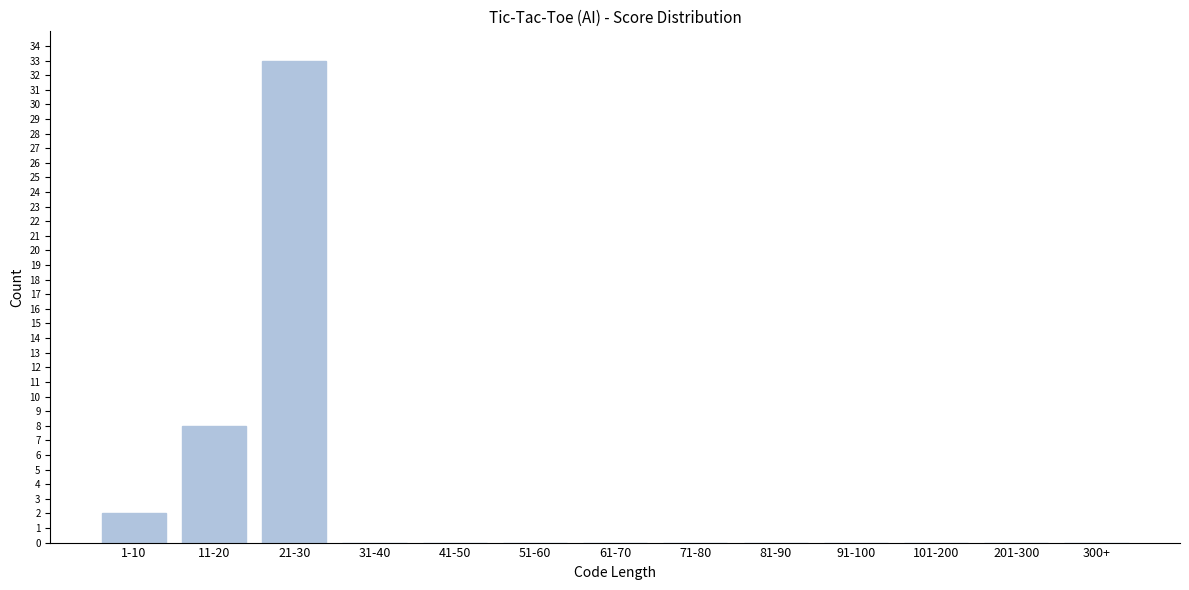

Reading right to left, transcribe all the data shown in this chart.

300+=0	201-300=0	101-200=0	91-100=0	81-90=0	71-80=0	61-70=0	51-60=0	41-50=0	31-40=0	21-30=33	11-20=8	1-10=2